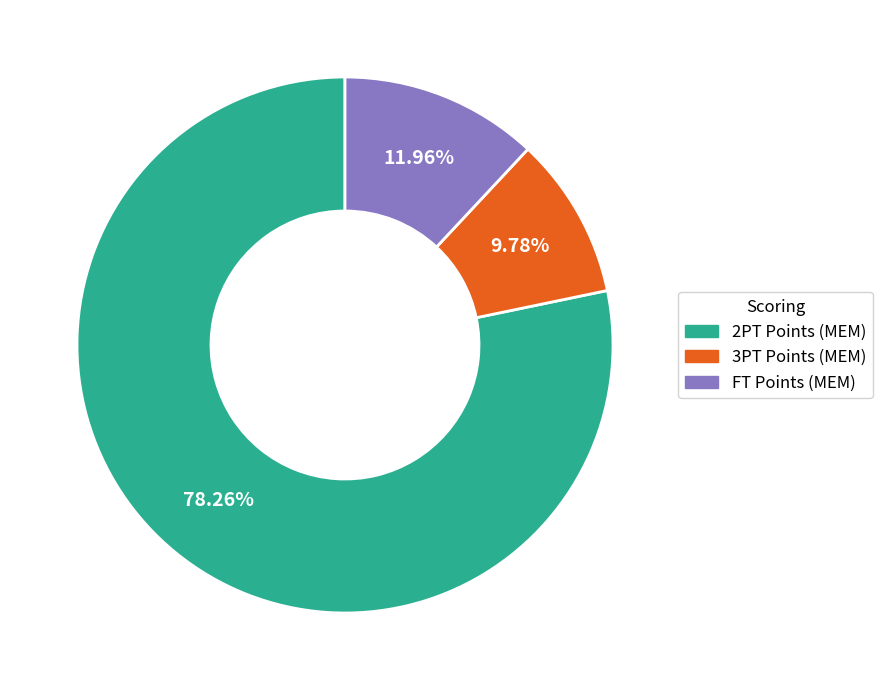

What is the largest slice in the pie chart?

2PT Points (MEM)